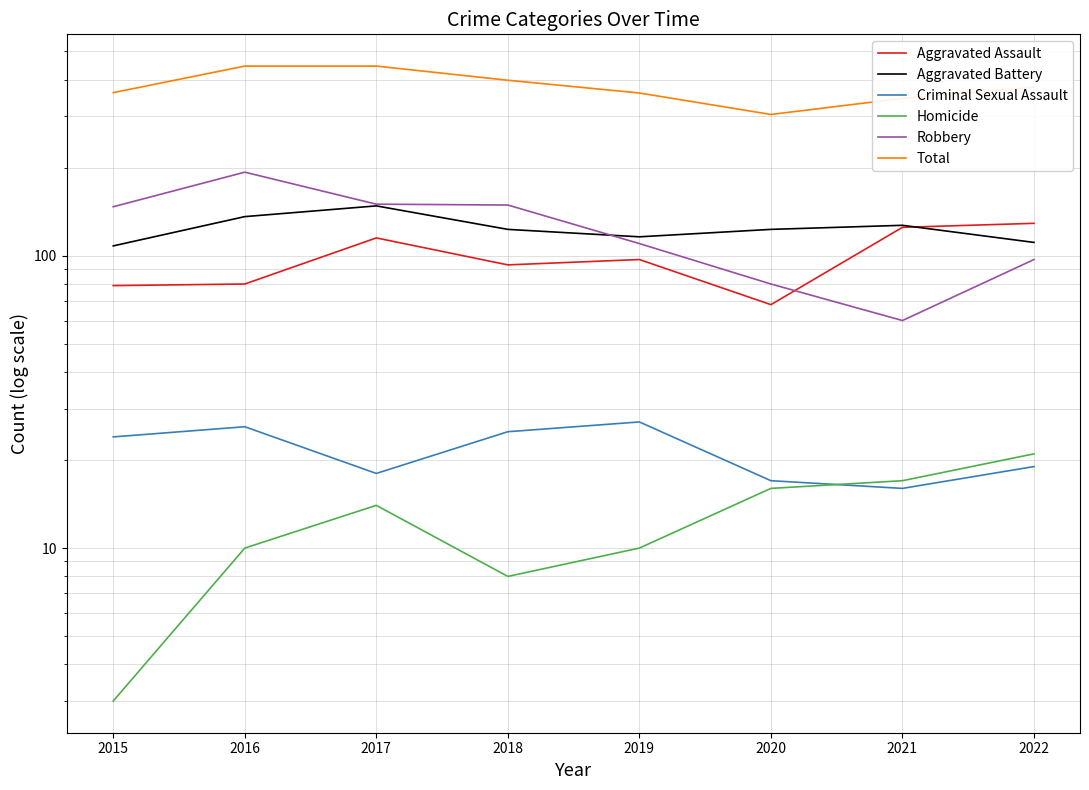

True or false: Total has more than 1 interior local peaks.

False